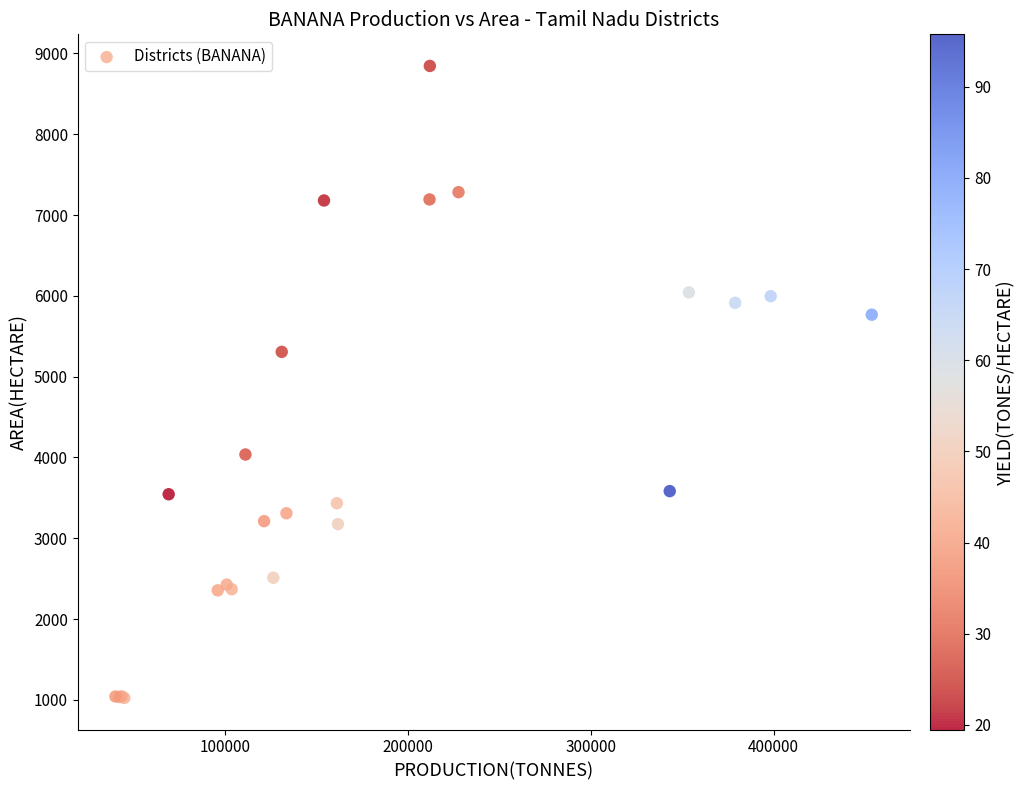

What Y value in the scatter plot is closest to 4935?

5307